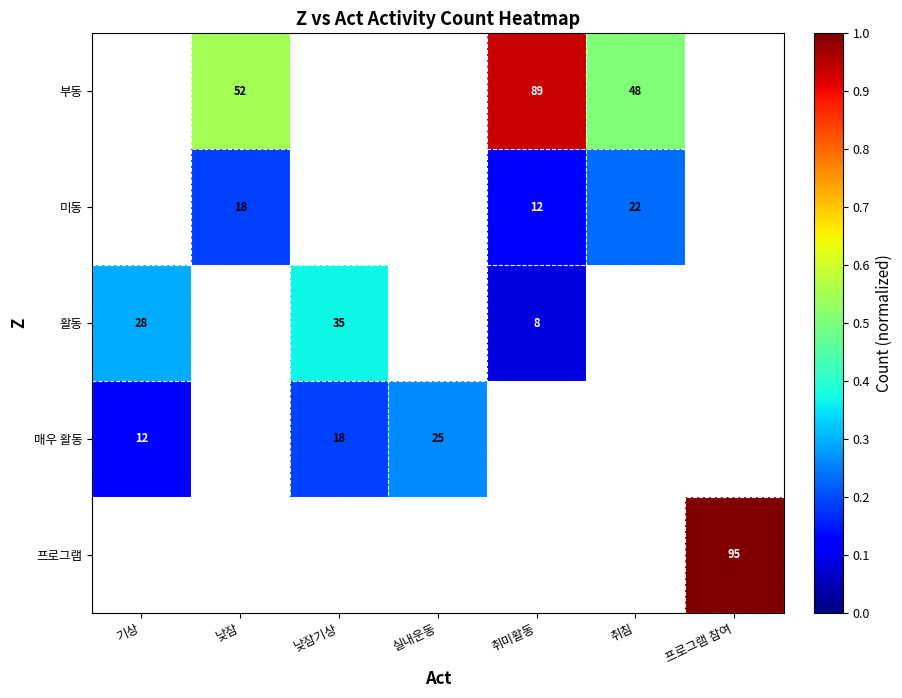

Which label corresponds to the smallest value in the chart?

취미활동